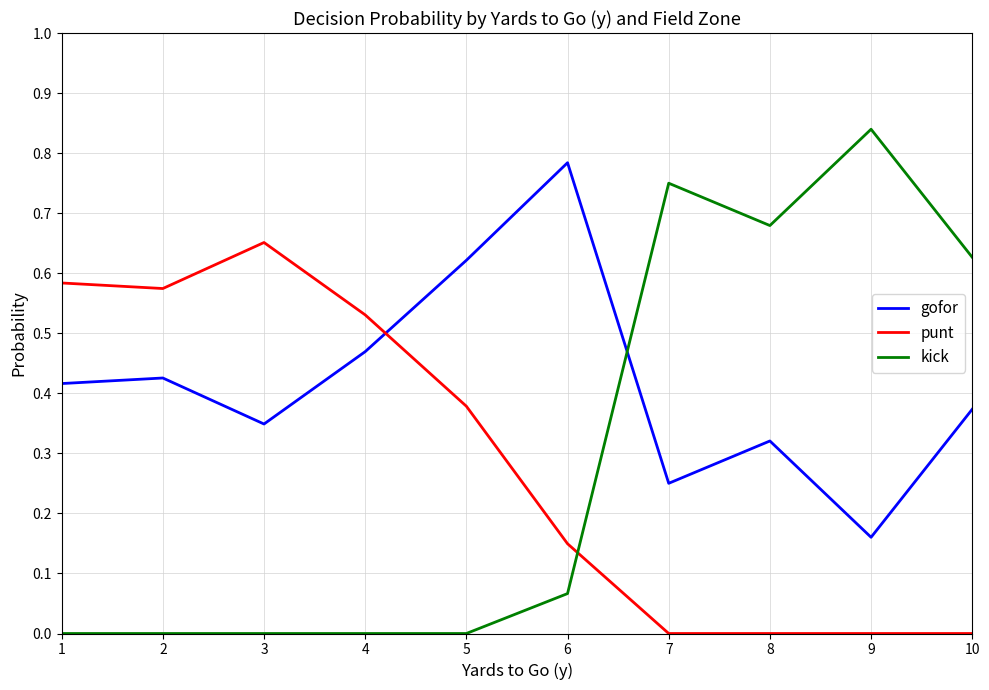

True or false: gofor has a value of 0.8 at 5.

False